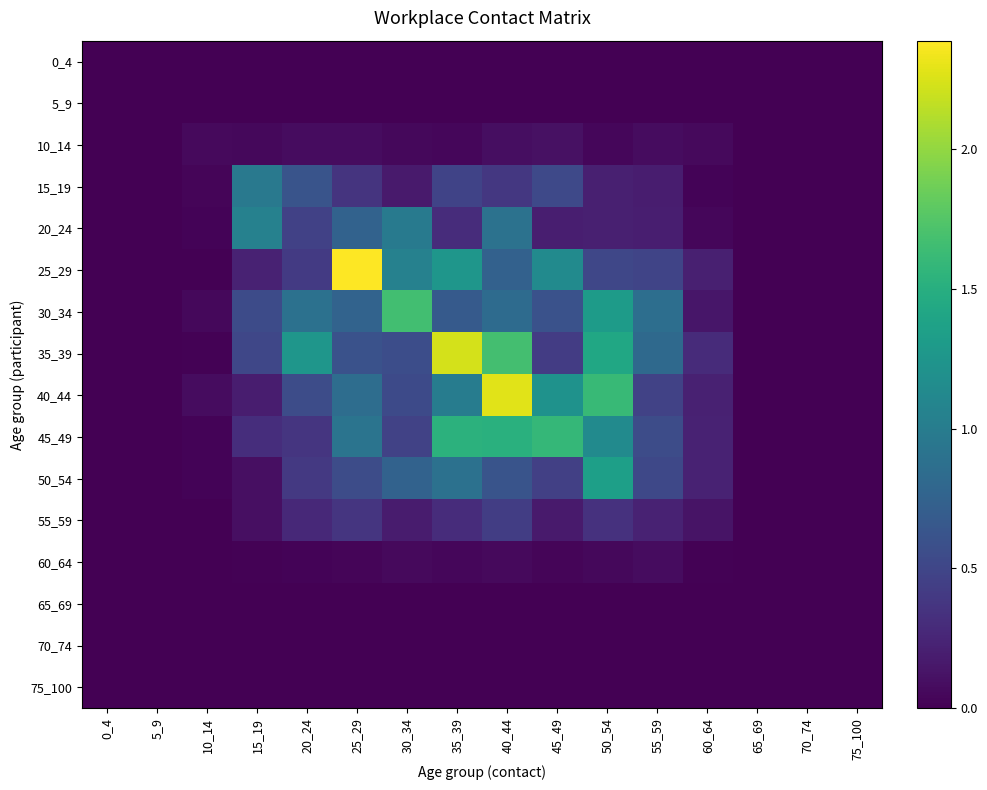

Reading left to right, extract all data points from this chart.

0_4: 0_4=0.0	5_9=0.0	10_14=0.0	15_19=0.0	20_24=0.0	25_29=0.0	30_34=0.0	35_39=0.0	40_44=0.0	45_49=0.0	50_54=0.0	55_59=0.0	60_64=0.0	65_69=0.0	70_74=0.0	75_100=0.0
5_9: 0_4=0.0	5_9=0.0	10_14=0.0	15_19=0.0	20_24=0.0	25_29=0.0	30_34=0.0	35_39=0.0	40_44=0.0	45_49=0.0	50_54=0.0	55_59=0.0	60_64=0.0	65_69=0.0	70_74=0.0	75_100=0.0
10_14: 0_4=0.0	5_9=0.0	10_14=0.1	15_19=0.0	20_24=0.1	25_29=0.1	30_34=0.1	35_39=0.0	40_44=0.1	45_49=0.1	50_54=0.0	55_59=0.1	60_64=0.1	65_69=0.0	70_74=0.0	75_100=0.0
15_19: 0_4=0.0	5_9=0.0	10_14=0.0	15_19=1.0	20_24=0.6	25_29=0.4	30_34=0.2	35_39=0.5	40_44=0.4	45_49=0.5	50_54=0.2	55_59=0.2	60_64=0.0	65_69=0.0	70_74=0.0	75_100=0.0
20_24: 0_4=0.0	5_9=0.0	10_14=0.0	15_19=1.0	20_24=0.5	25_29=0.7	30_34=1.0	35_39=0.3	40_44=0.9	45_49=0.2	50_54=0.2	55_59=0.2	60_64=0.0	65_69=0.0	70_74=0.0	75_100=0.0
25_29: 0_4=0.0	5_9=0.0	10_14=0.0	15_19=0.2	20_24=0.4	25_29=2.4	30_34=1.1	35_39=1.3	40_44=0.7	45_49=1.1	50_54=0.5	55_59=0.5	60_64=0.2	65_69=0.0	70_74=0.0	75_100=0.0
30_34: 0_4=0.0	5_9=0.0	10_14=0.1	15_19=0.5	20_24=0.9	25_29=0.8	30_34=1.7	35_39=0.7	40_44=0.8	45_49=0.6	50_54=1.3	55_59=0.9	60_64=0.1	65_69=0.0	70_74=0.0	75_100=0.0
35_39: 0_4=0.0	5_9=0.0	10_14=0.0	15_19=0.5	20_24=1.3	25_29=0.6	30_34=0.6	35_39=2.2	40_44=1.7	45_49=0.4	50_54=1.4	55_59=0.8	60_64=0.3	65_69=0.0	70_74=0.0	75_100=0.0
40_44: 0_4=0.0	5_9=0.0	10_14=0.1	15_19=0.2	20_24=0.6	25_29=0.9	30_34=0.5	35_39=1.0	40_44=2.3	45_49=1.2	50_54=1.6	55_59=0.5	60_64=0.2	65_69=0.0	70_74=0.0	75_100=0.0
45_49: 0_4=0.0	5_9=0.0	10_14=0.0	15_19=0.3	20_24=0.4	25_29=0.9	30_34=0.5	35_39=1.5	40_44=1.5	45_49=1.6	50_54=1.1	55_59=0.6	60_64=0.2	65_69=0.0	70_74=0.0	75_100=0.0
50_54: 0_4=0.0	5_9=0.0	10_14=0.0	15_19=0.1	20_24=0.4	25_29=0.6	30_34=0.8	35_39=0.9	40_44=0.6	45_49=0.5	50_54=1.4	55_59=0.5	60_64=0.2	65_69=0.0	70_74=0.0	75_100=0.0
55_59: 0_4=0.0	5_9=0.0	10_14=0.0	15_19=0.1	20_24=0.3	25_29=0.4	30_34=0.2	35_39=0.3	40_44=0.4	45_49=0.2	50_54=0.3	55_59=0.2	60_64=0.1	65_69=0.0	70_74=0.0	75_100=0.0
60_64: 0_4=0.0	5_9=0.0	10_14=0.0	15_19=0.0	20_24=0.0	25_29=0.0	30_34=0.1	35_39=0.0	40_44=0.1	45_49=0.0	50_54=0.1	55_59=0.1	60_64=0.0	65_69=0.0	70_74=0.0	75_100=0.0
65_69: 0_4=0.0	5_9=0.0	10_14=0.0	15_19=0.0	20_24=0.0	25_29=0.0	30_34=0.0	35_39=0.0	40_44=0.0	45_49=0.0	50_54=0.0	55_59=0.0	60_64=0.0	65_69=0.0	70_74=0.0	75_100=0.0
70_74: 0_4=0.0	5_9=0.0	10_14=0.0	15_19=0.0	20_24=0.0	25_29=0.0	30_34=0.0	35_39=0.0	40_44=0.0	45_49=0.0	50_54=0.0	55_59=0.0	60_64=0.0	65_69=0.0	70_74=0.0	75_100=0.0
75_100: 0_4=0.0	5_9=0.0	10_14=0.0	15_19=0.0	20_24=0.0	25_29=0.0	30_34=0.0	35_39=0.0	40_44=0.0	45_49=0.0	50_54=0.0	55_59=0.0	60_64=0.0	65_69=0.0	70_74=0.0	75_100=0.0